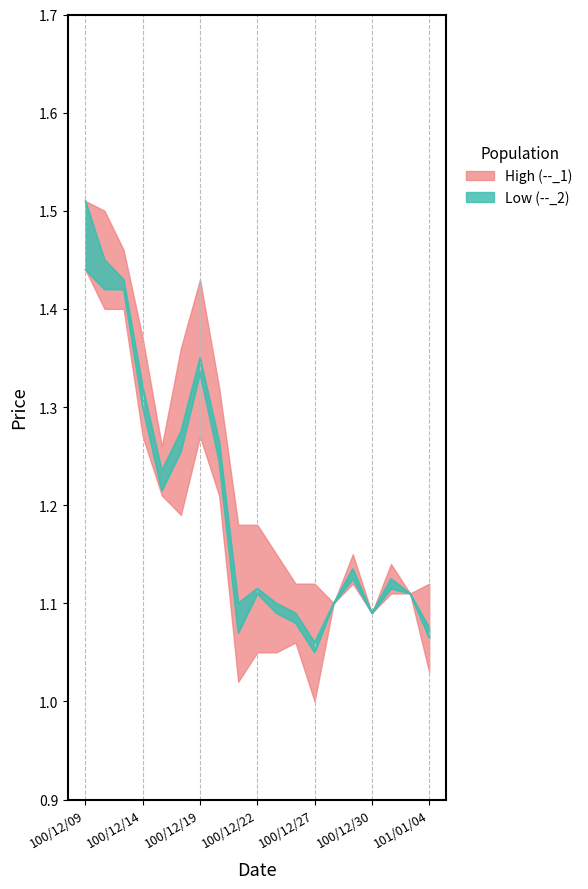

How many lines are shown in the chart?

2